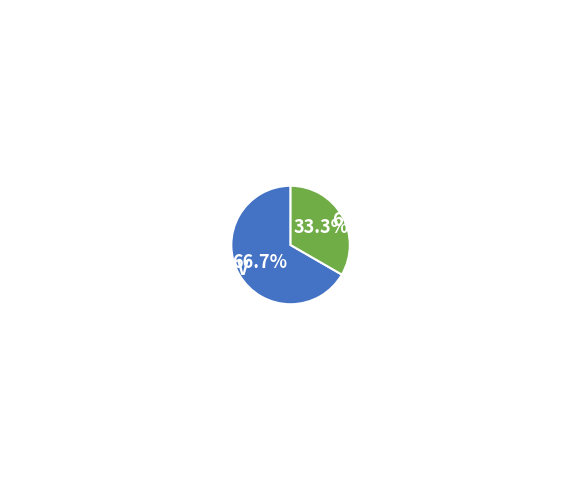

What is the smallest slice in the pie chart?

63/25/38 MVA 110/10/10 kV